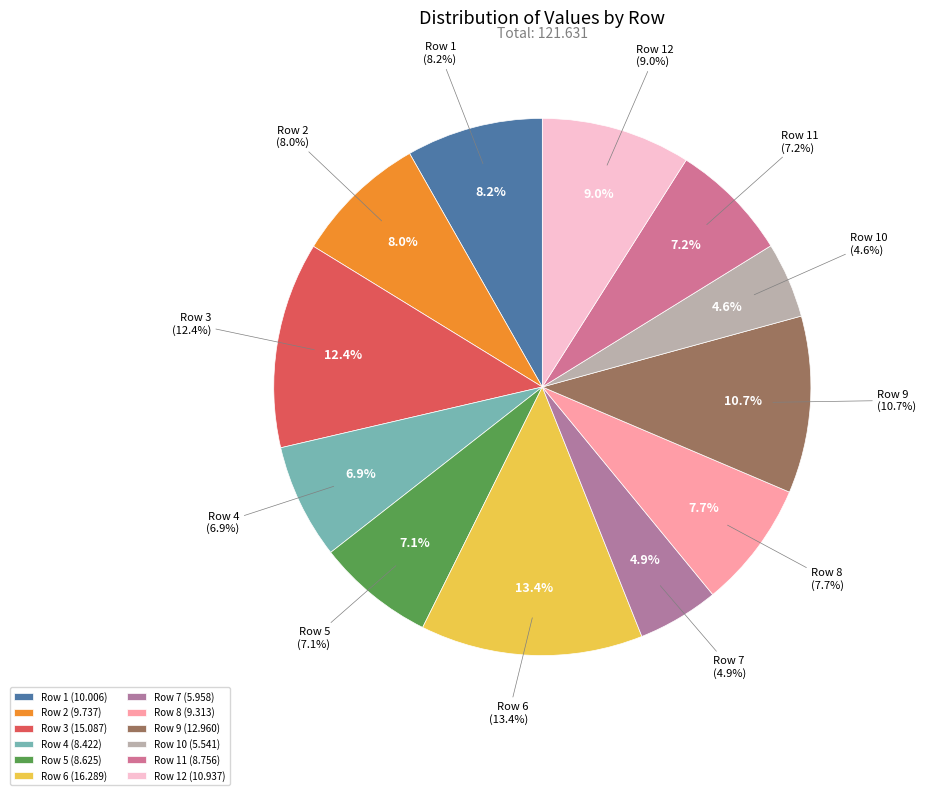

Which slice is the largest?

6